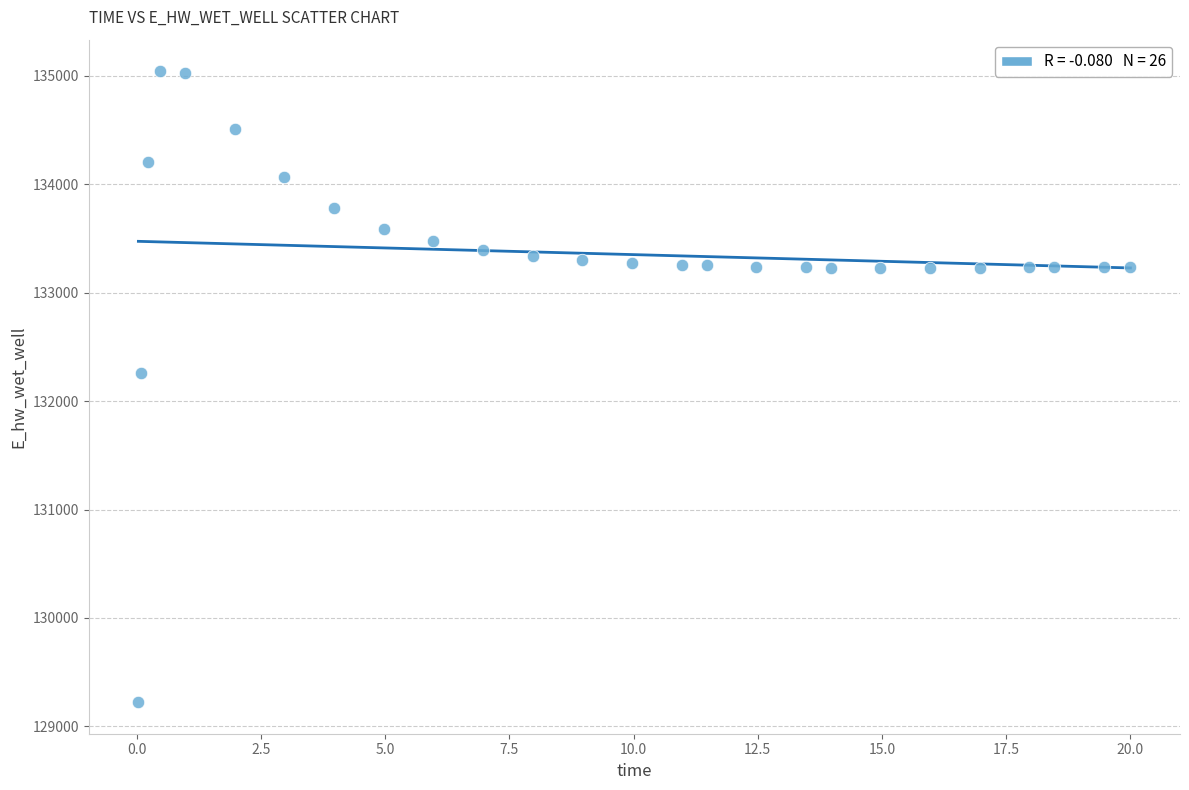

What Y value in the scatter plot is closest to 132132?

132259.6